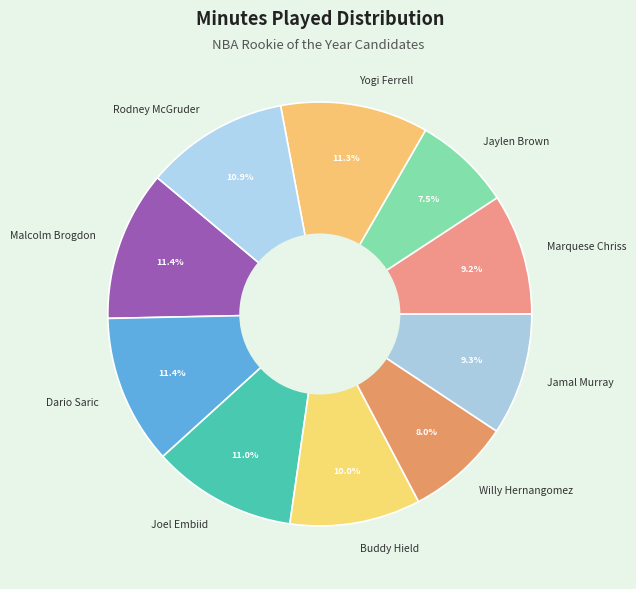

Is there a majority slice in this chart?

No